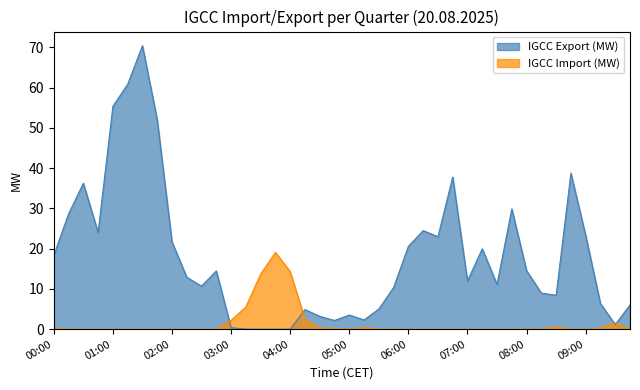

What position from the left is 04:45?

20